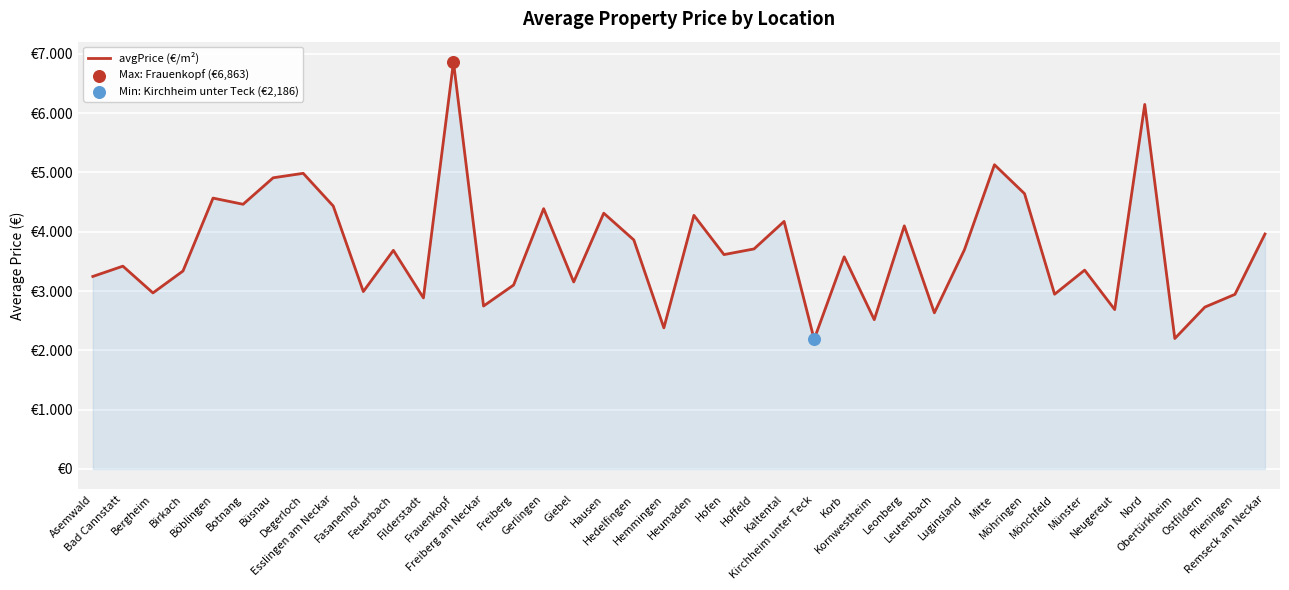

Approximately how many times larger is the value at Frauenkopf compared to Kaltental?

1.6